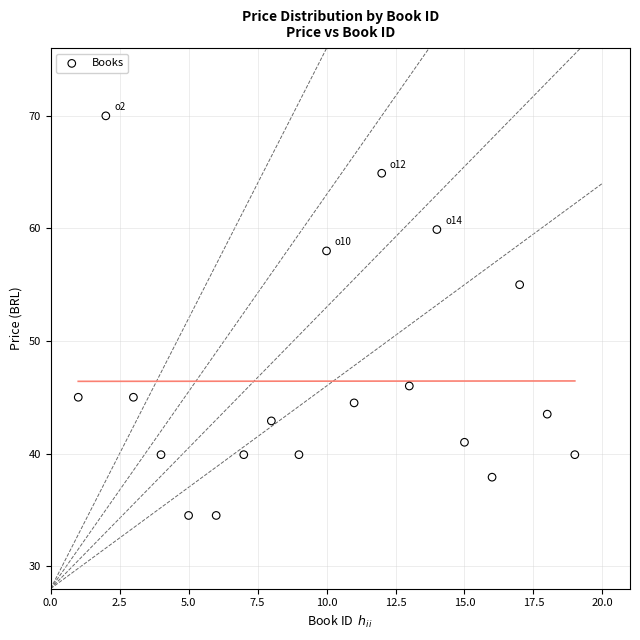

What Y value in the scatter plot is closest to 52?

55.0